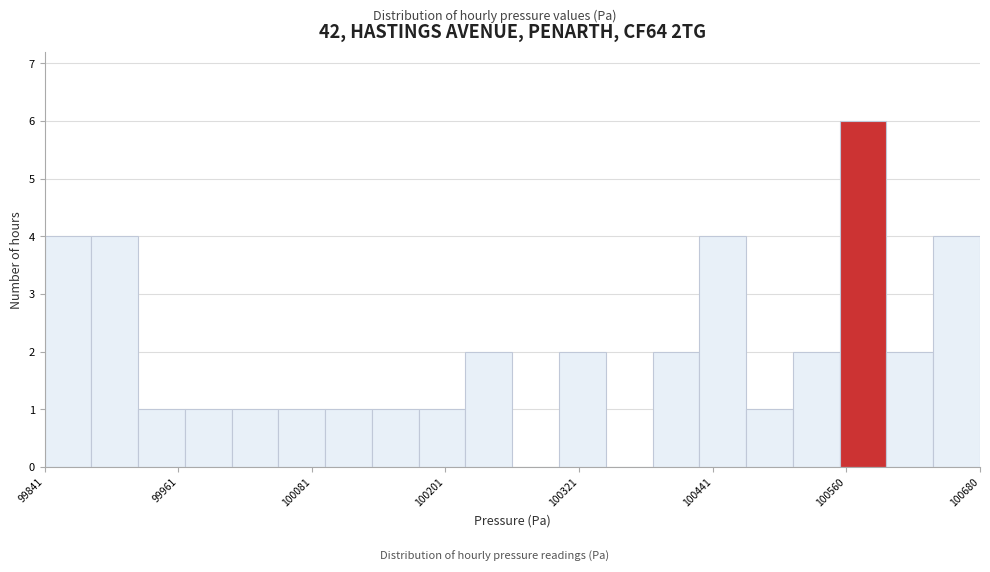

Read against the x-axis, roughly where is the centre of the tallest bar?

100580